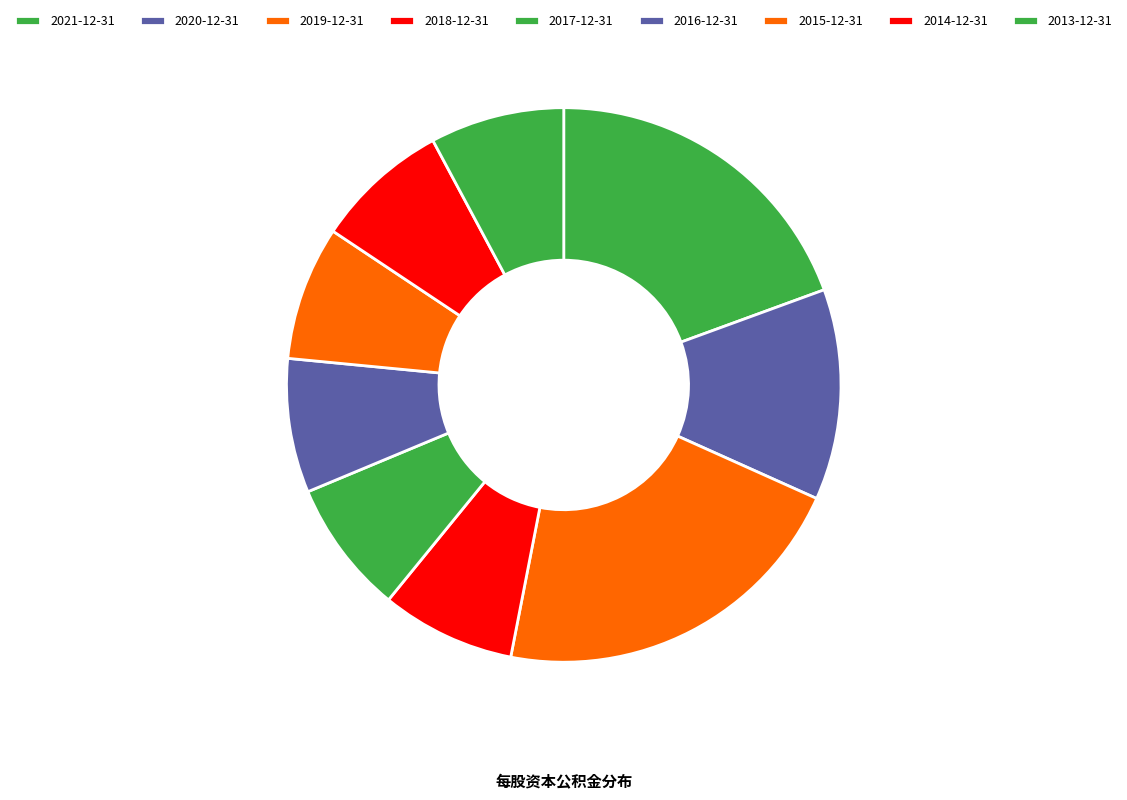

Is there any slice that represents more than half of the pie?

No